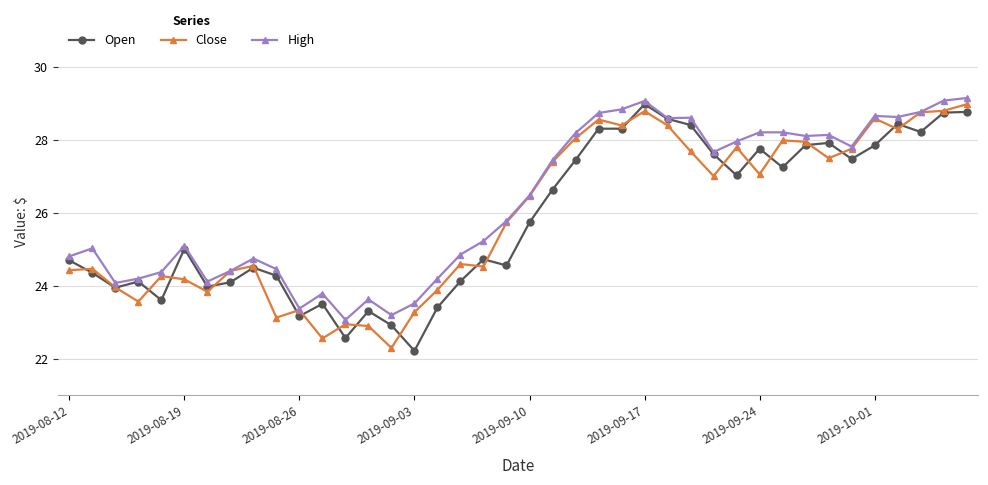

What is the value of the Close point at the 27th from the left?

28.4